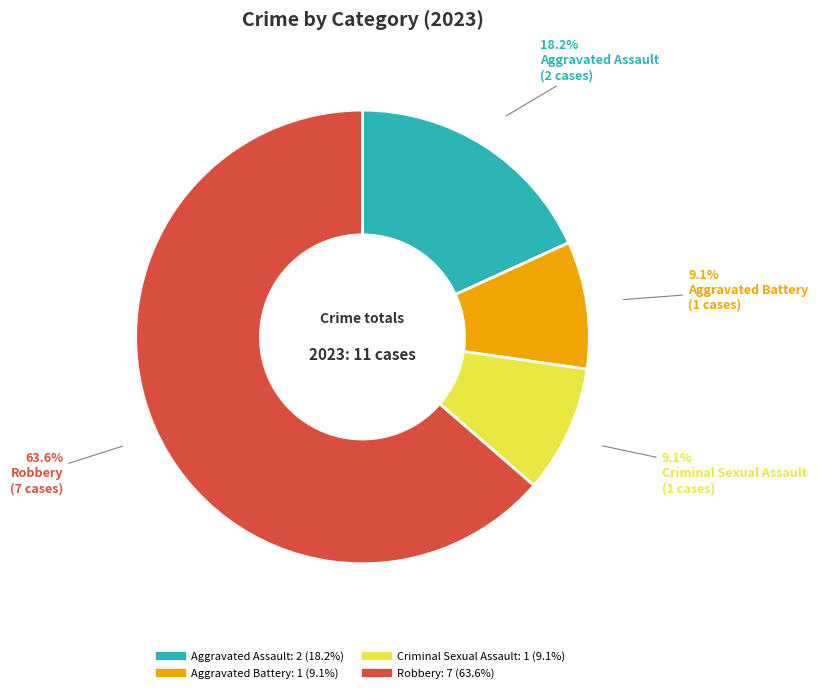

What is the largest slice in the pie chart?

Robbery